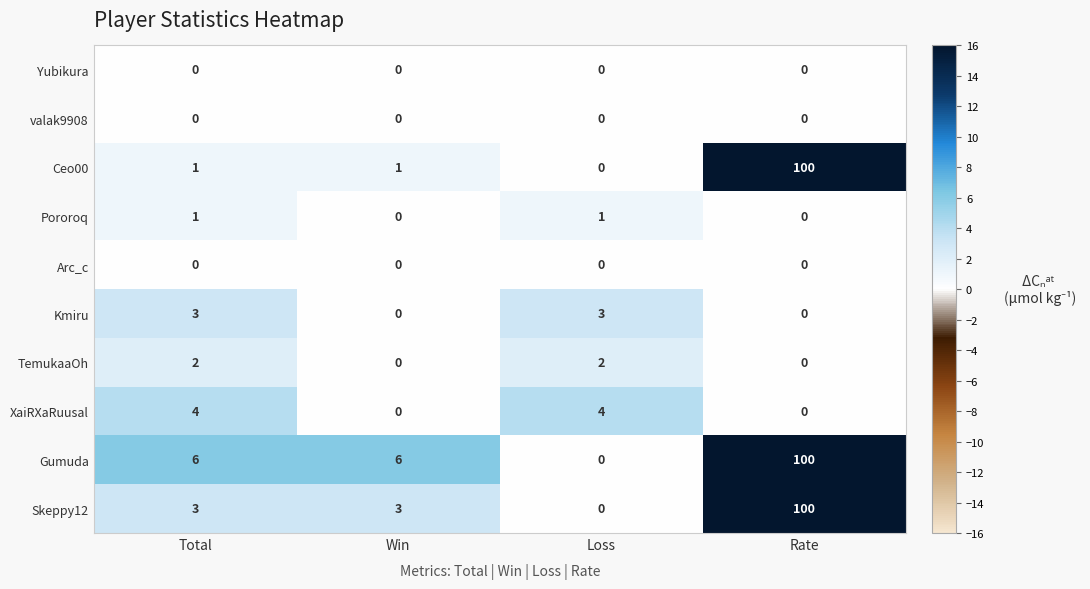

How many XaiRXaRuusal values are between 0 and 4?

4